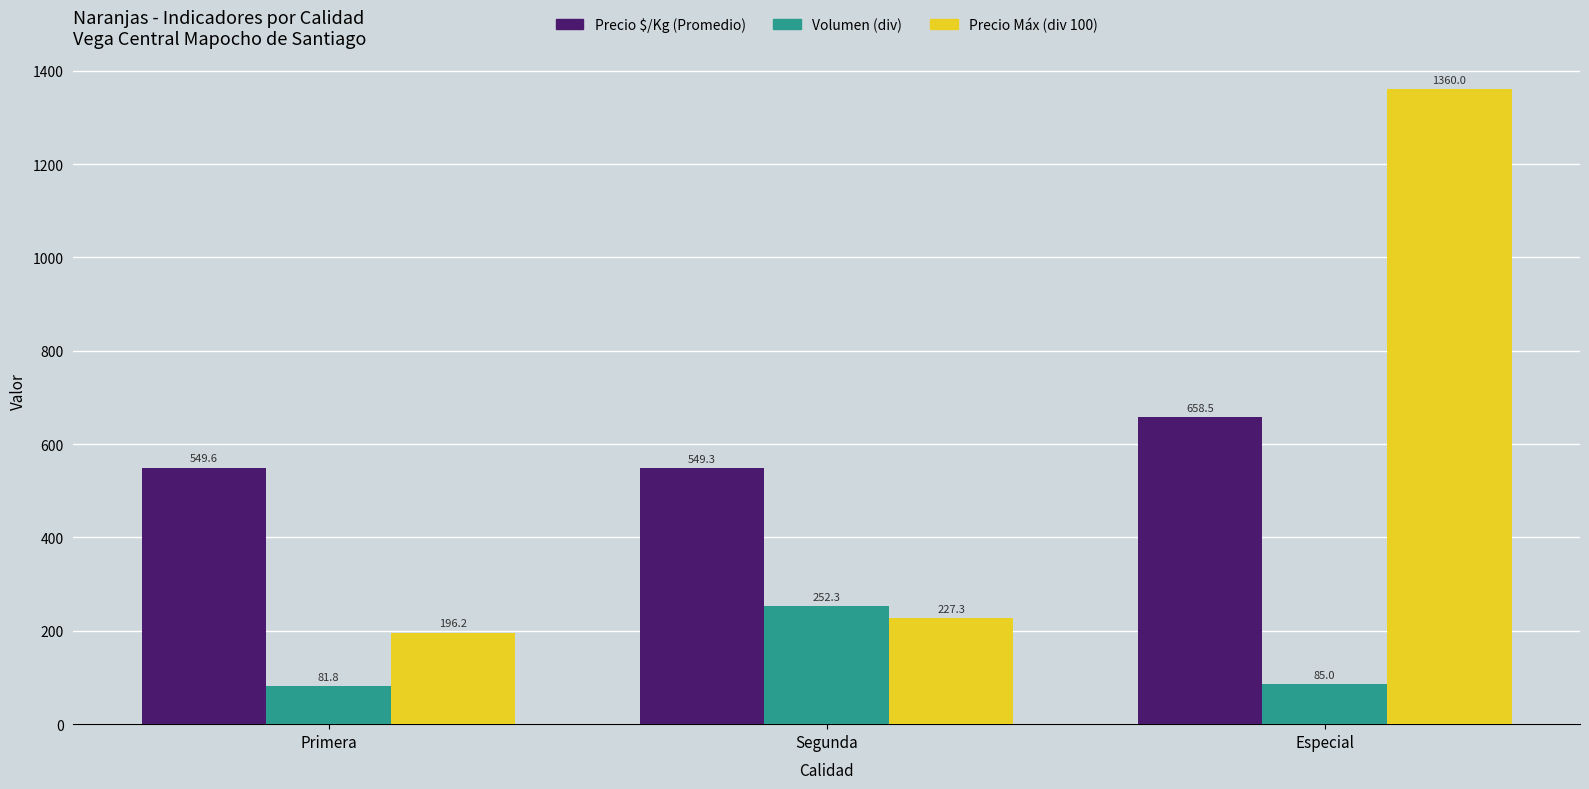

How many groups of bars are there?

3